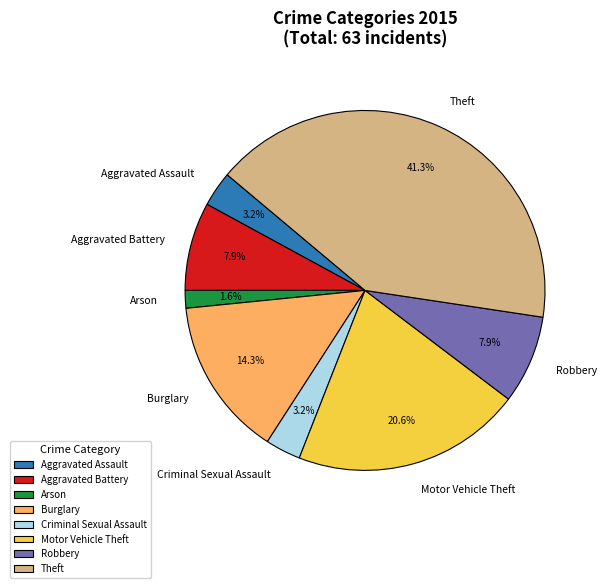

Between Theft and Motor Vehicle Theft, which is larger?

Theft